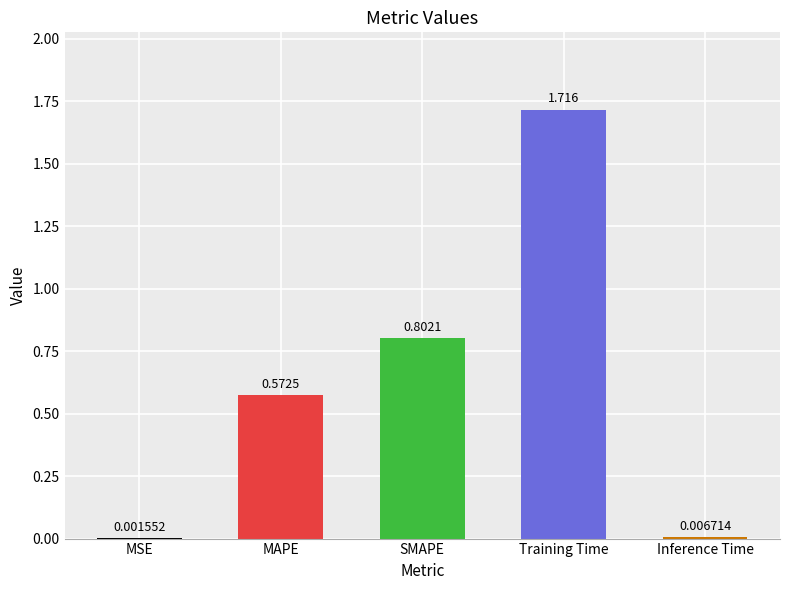

What is the change in value from Training Time to Inference Time?

-1.7